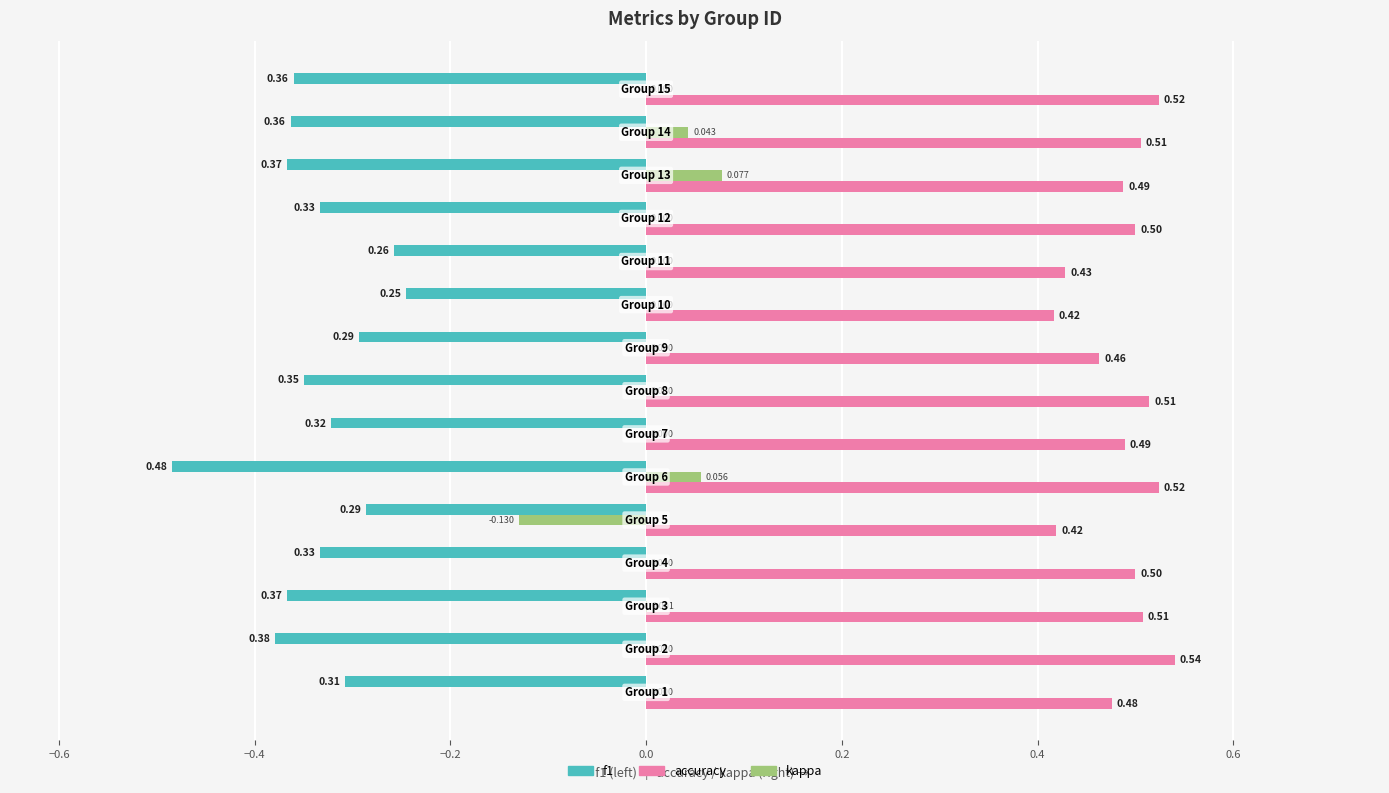

Which series has the largest total across all categories?

accuracy